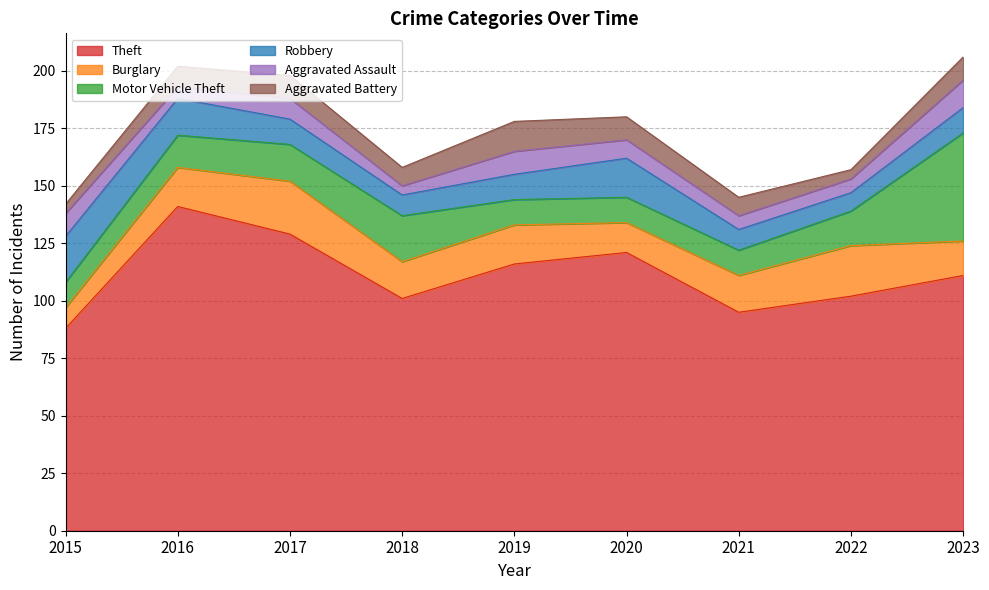

Where does the Burglary series first go above 16?

2016